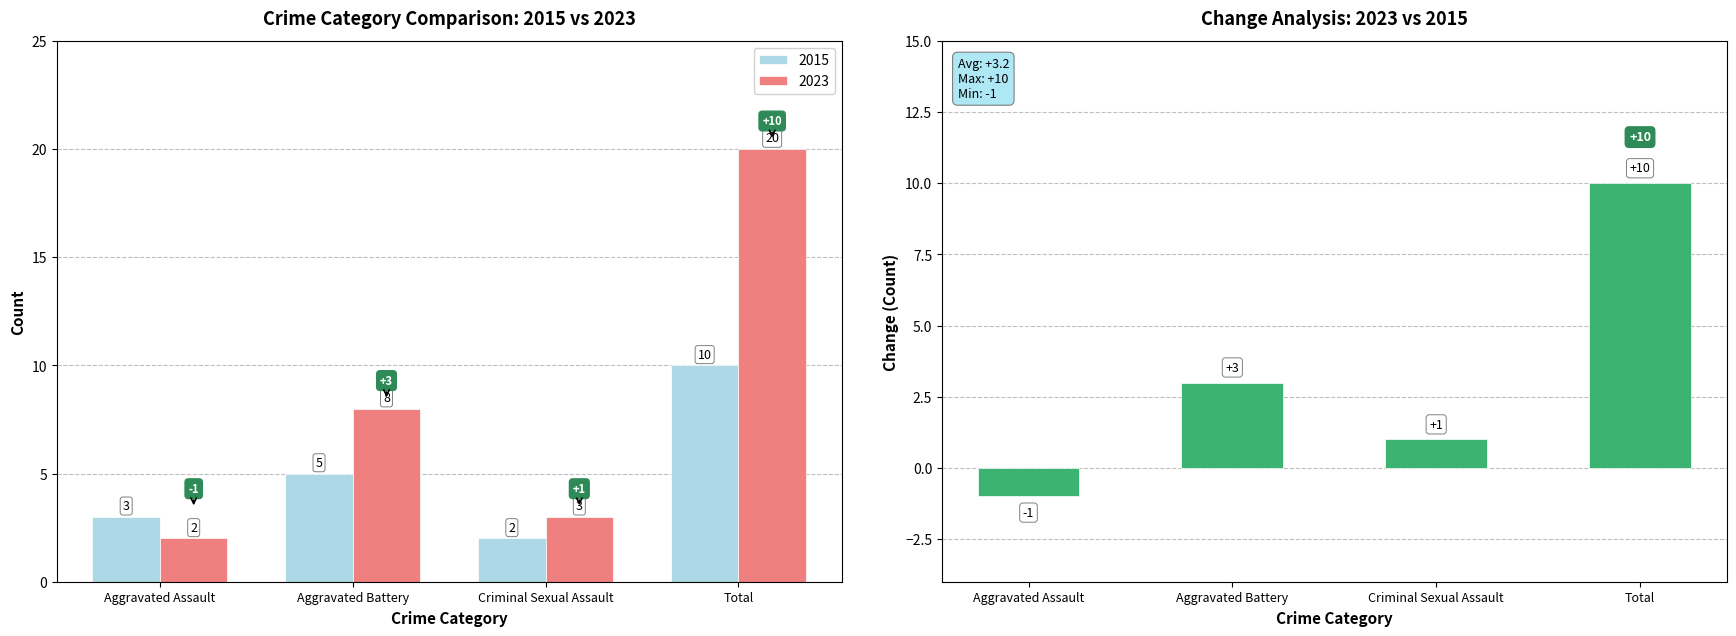

What is the label of the 1st bar from the right?

Total